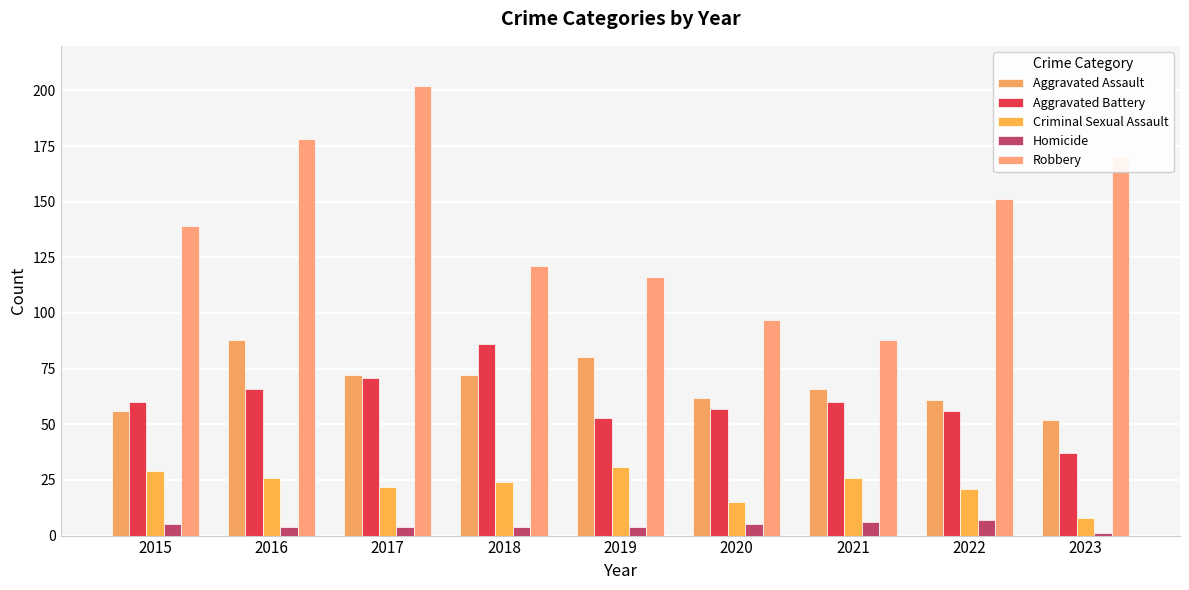

Reading right to left, list all the values displayed in this chart.

Aggravated Assault: 52	61	66	62	80	72	72	88	56
Aggravated Battery: 37	56	60	57	53	86	71	66	60
Criminal Sexual Assault: 8	21	26	15	31	24	22	26	29
Homicide: 1	7	6	5	4	4	4	4	5
Robbery: 170	151	88	97	116	121	202	178	139